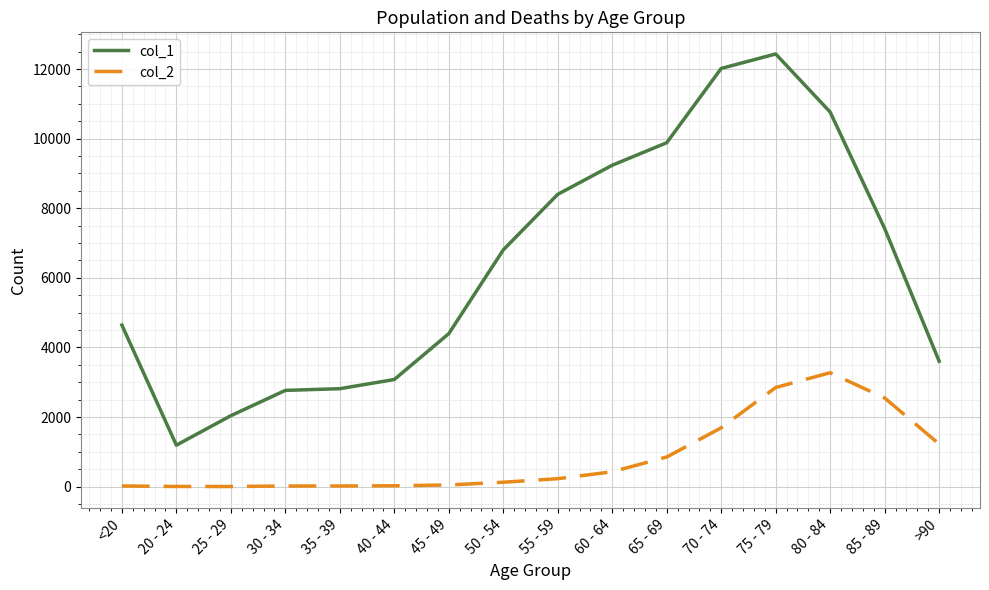

At which label does col_1 reach its minimum?

20 - 24